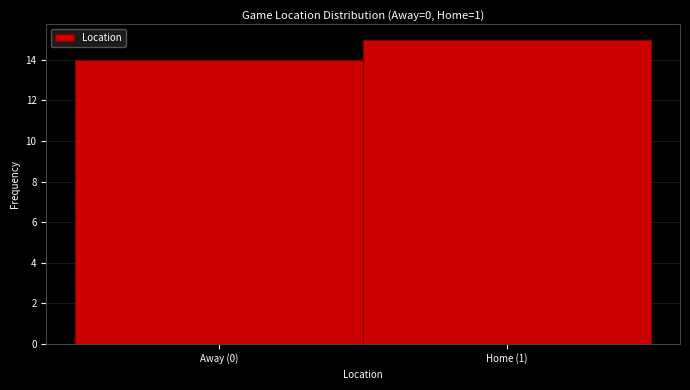

Reading left to right, extract all data points from this chart.

Away (0)=14	Home (1)=15